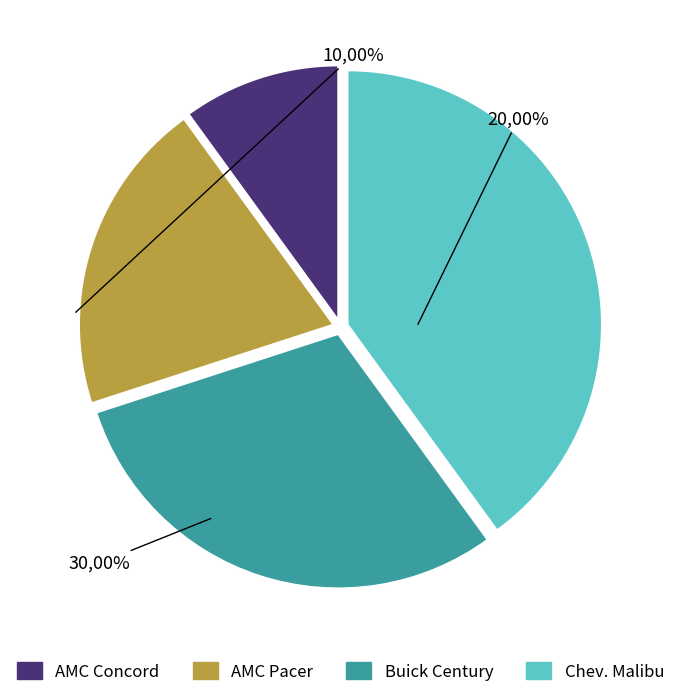

Do AMC Concord and AMC Pacer together represent more than half of the pie?

No